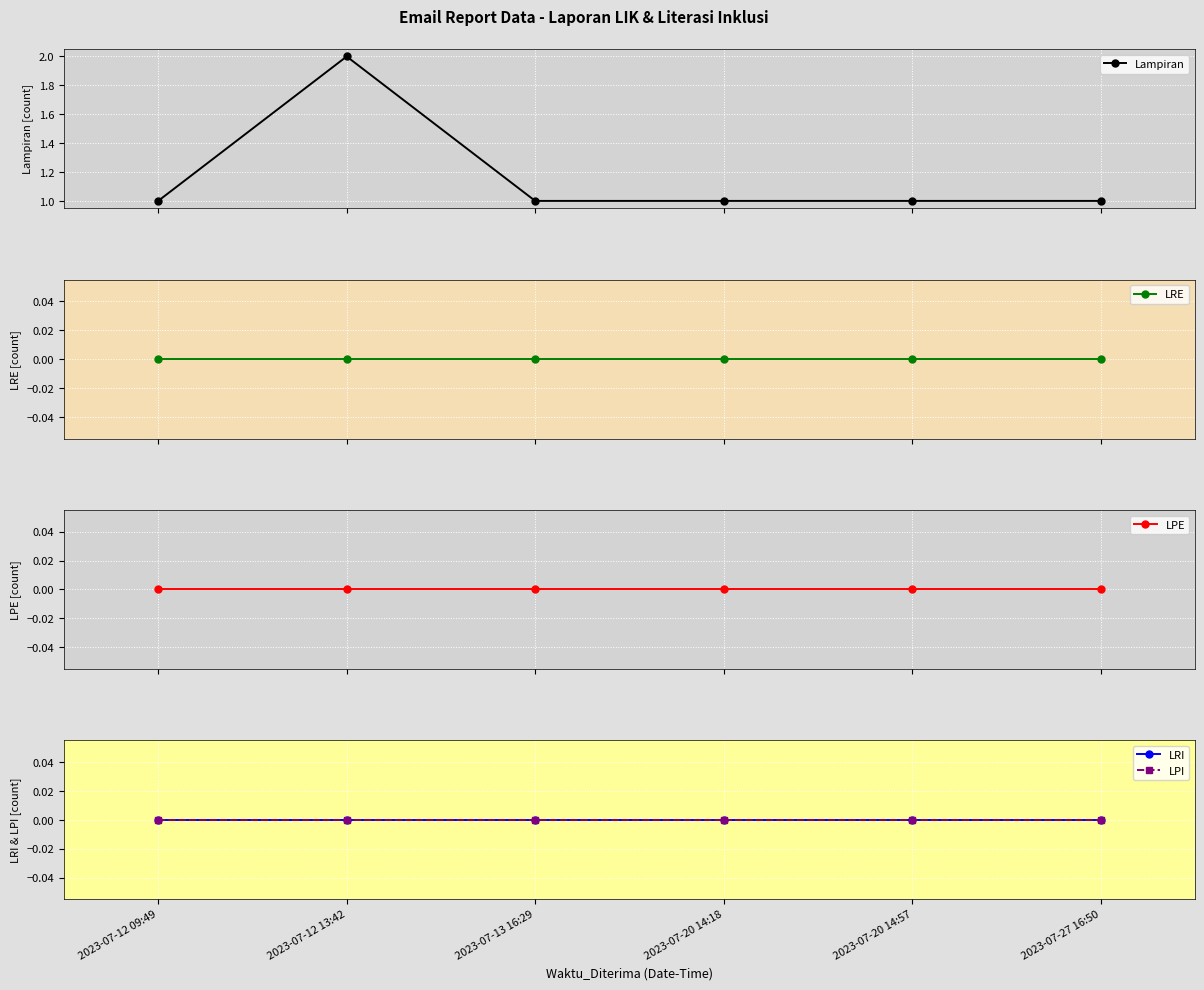

At which label is LPI closest to 0?

2023-07-12 09:49